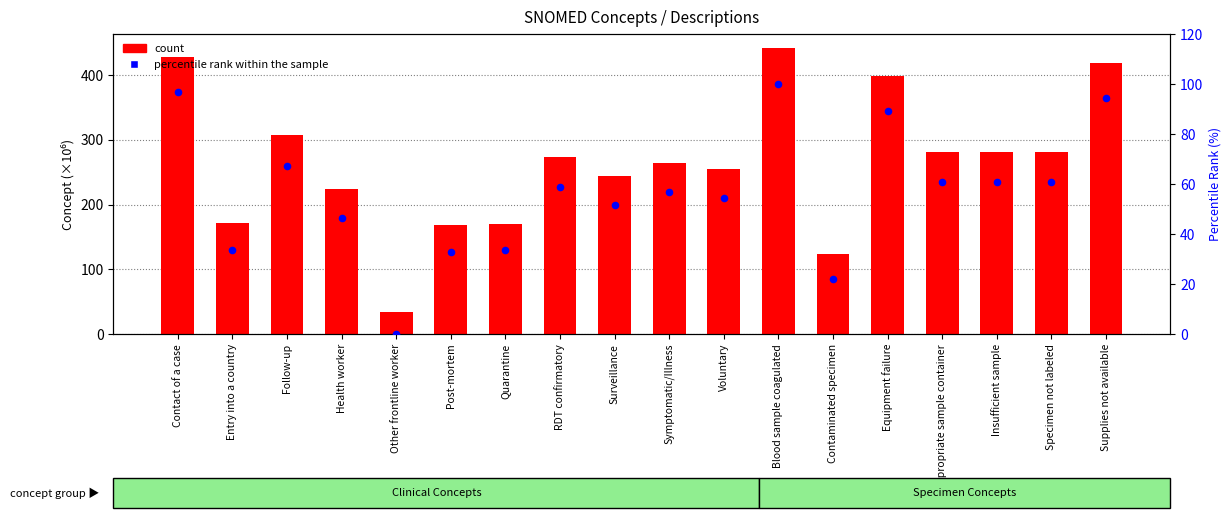

Which series has the largest total across all categories?

count